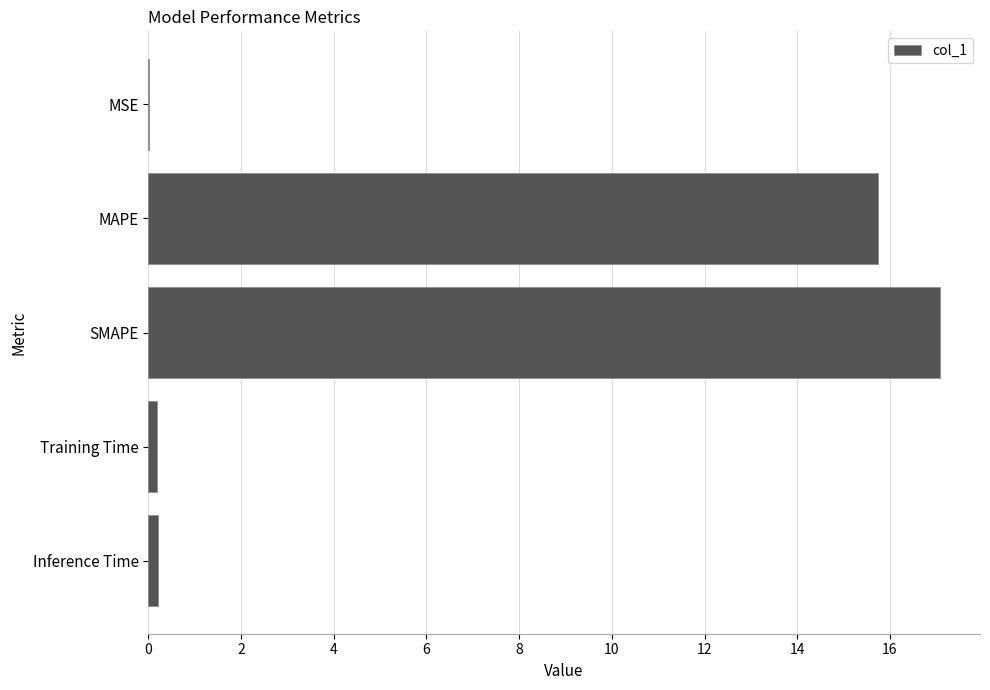

What is the sum of all values?

33.2